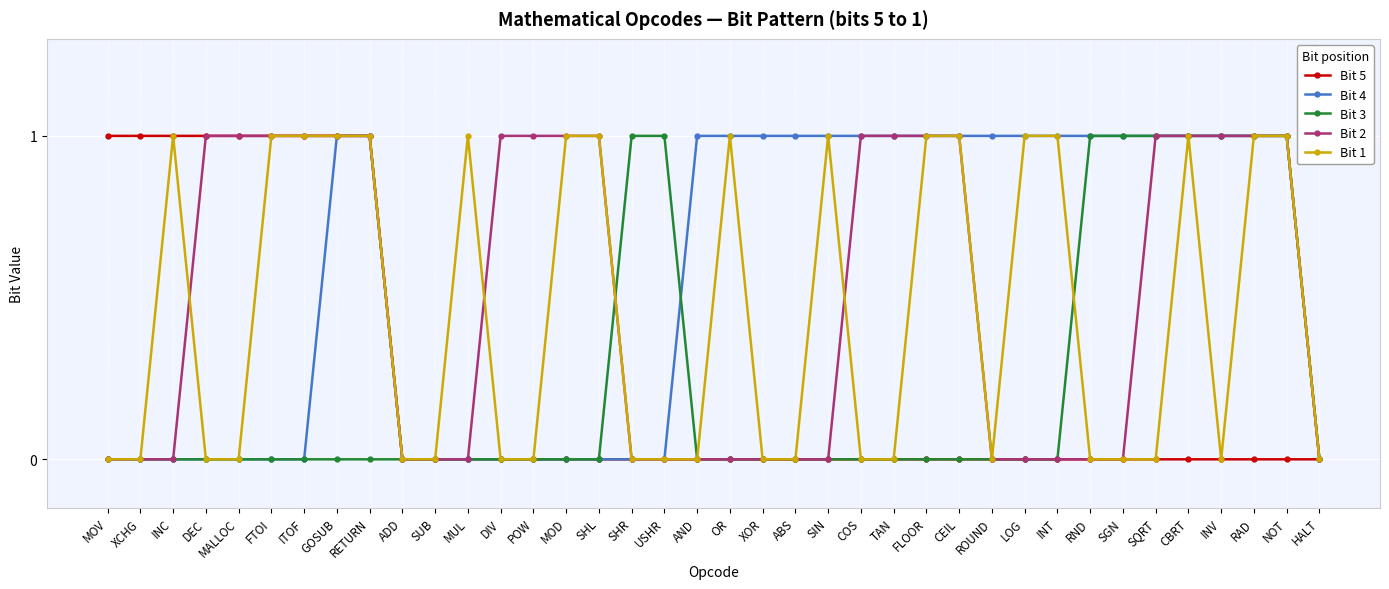

True or false: Bit 1 has more than 1 points higher than both neighbors.

True